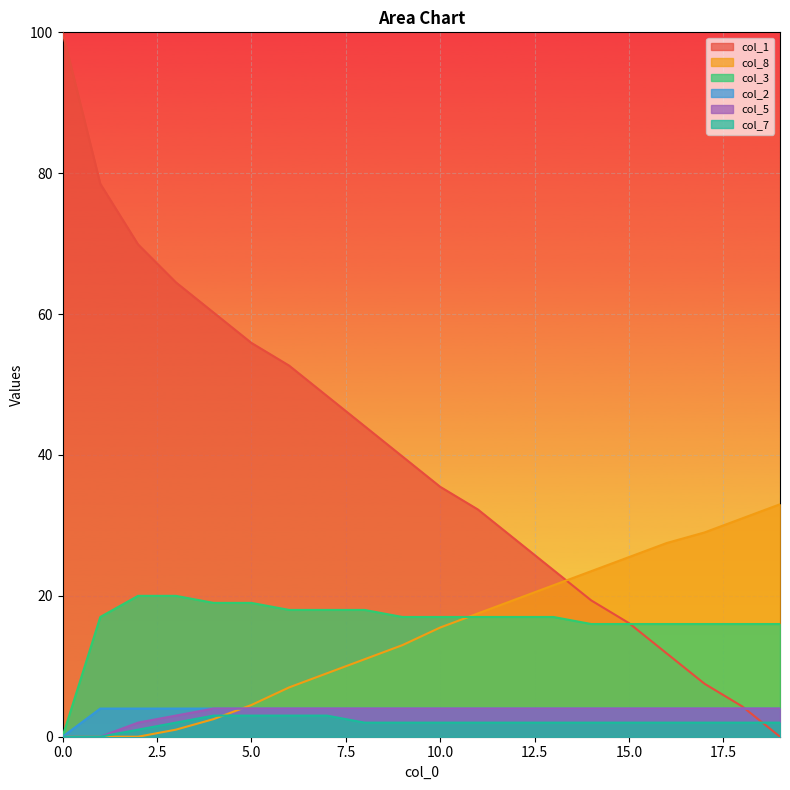

True or false: col_2 and col_3 intersect in this chart.

False